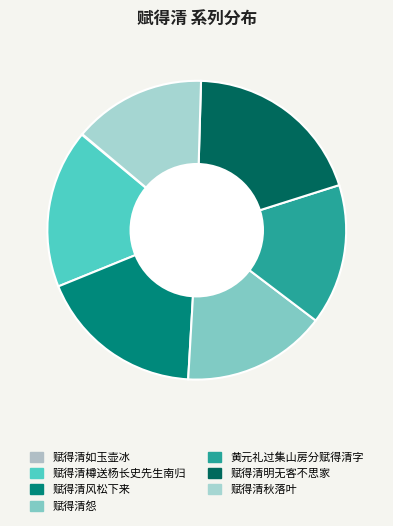

To the nearest percent, what is the average slice percentage?

14%